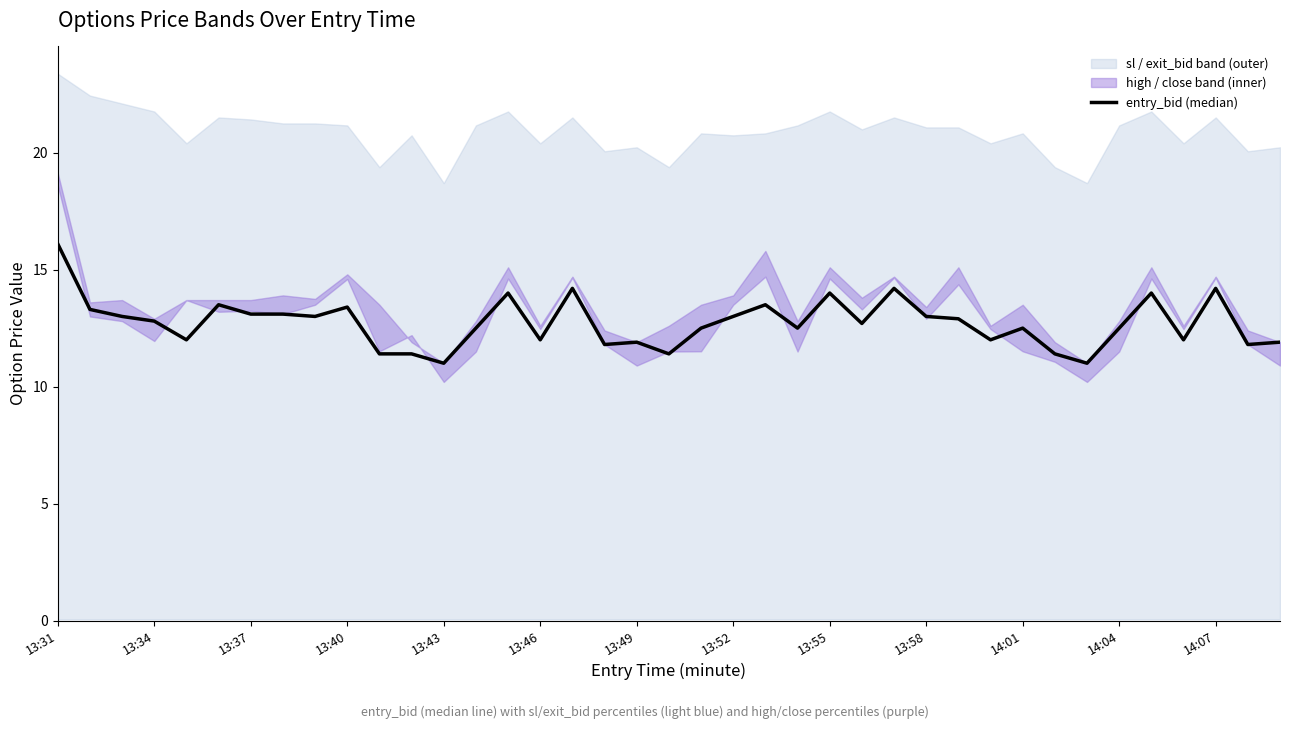

At which label is the value closest to 13?

13:37